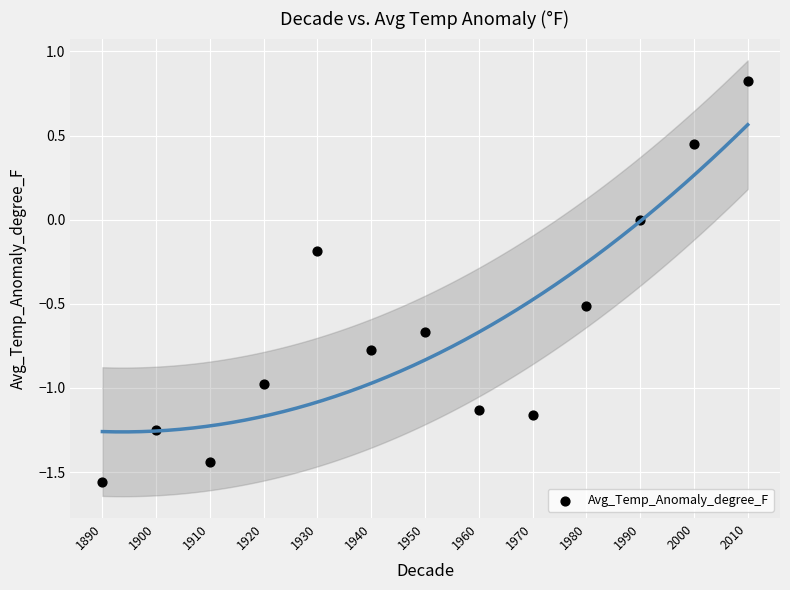

What is the range of Y values (max minus min)?

2.4